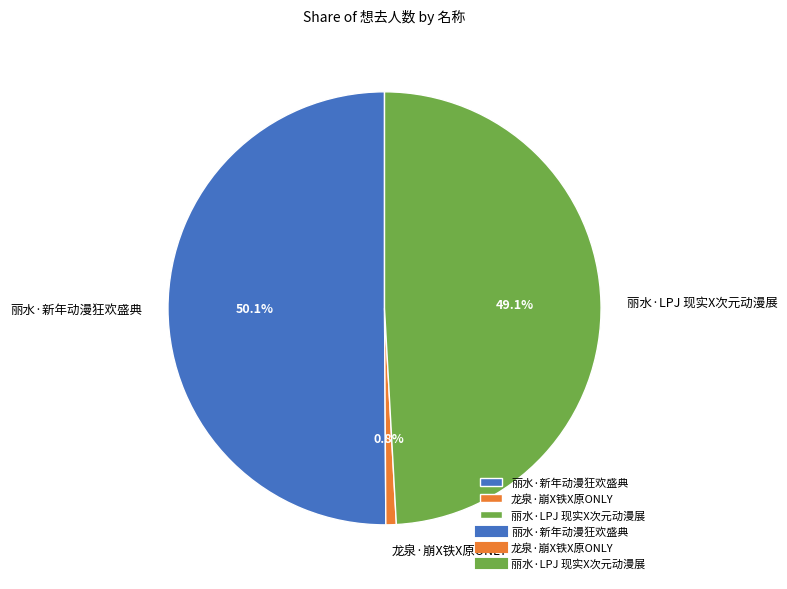

To the nearest percent, what is the difference between the 龙泉·崩X铁X原ONLY and 丽水·新年动漫狂欢盛典 slice percentages?

49%